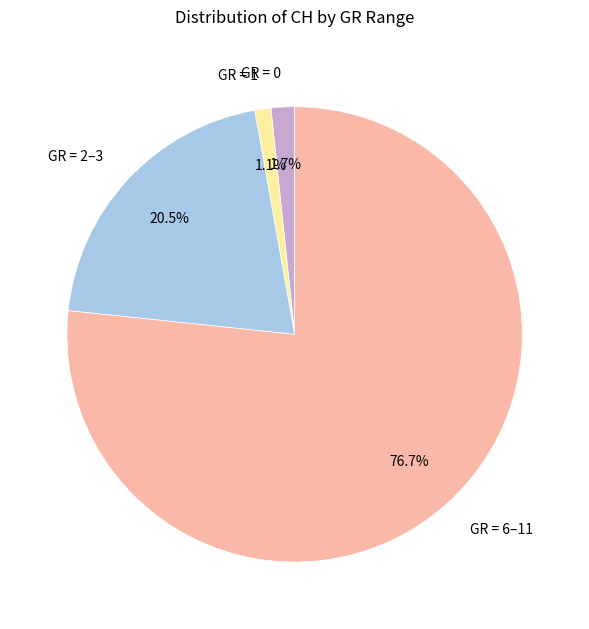

Which has a higher value, GR = 6–11 or GR = 2–3?

GR = 6–11